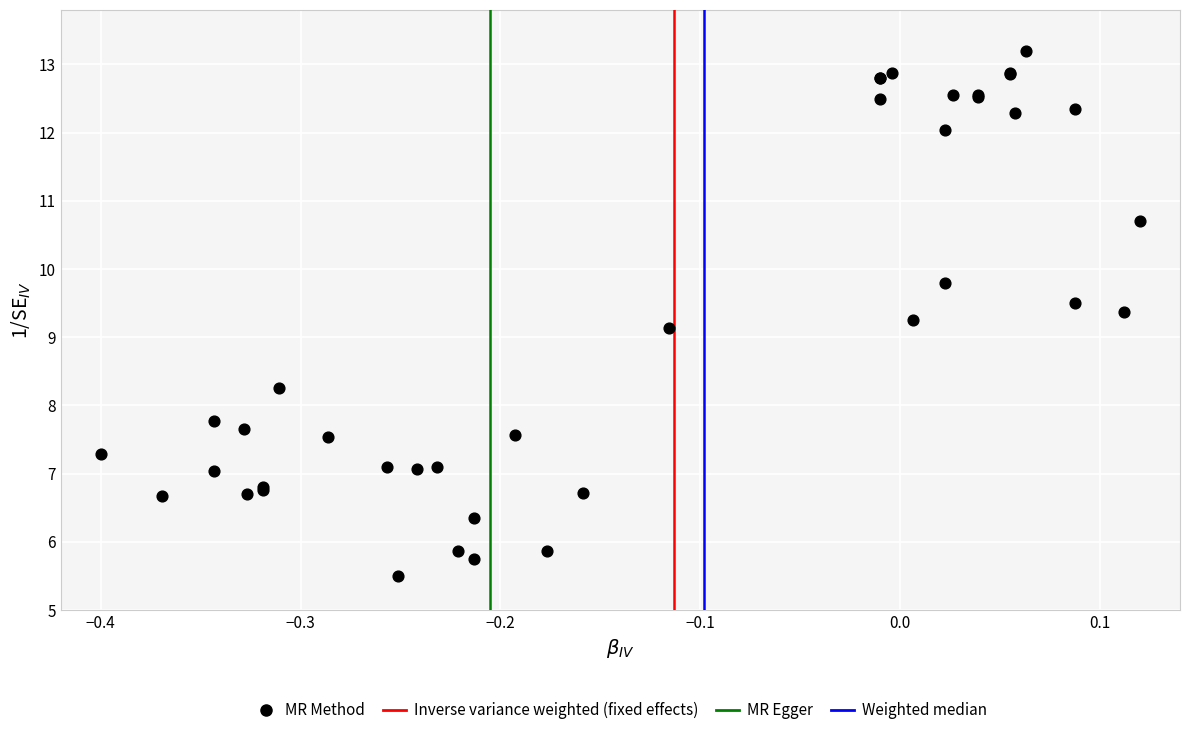

What Y value in the scatter plot is closest to 9?

9.1